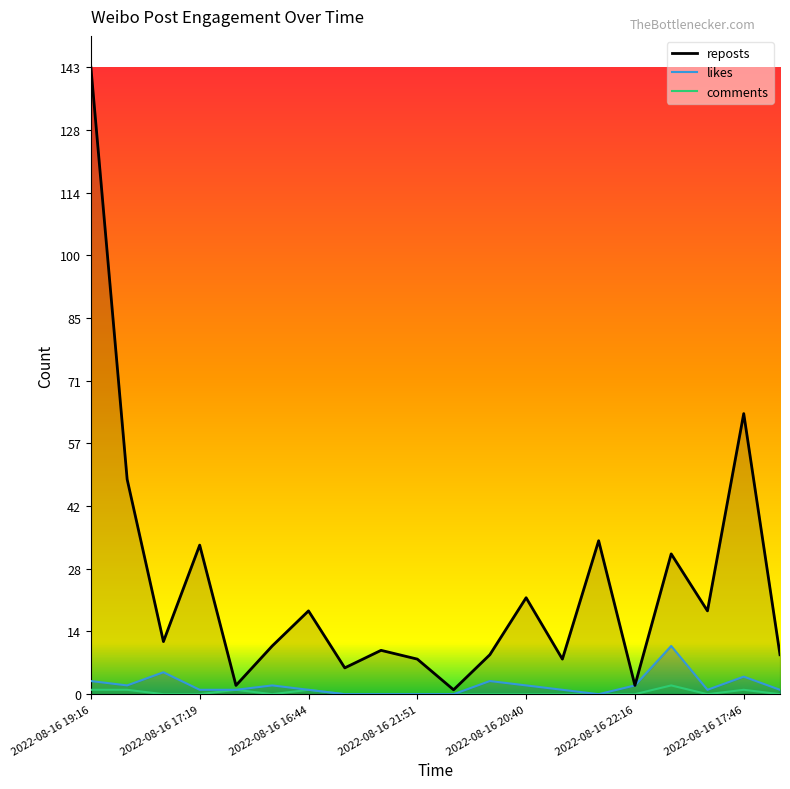

List the series in order of their peak value, lowest first.

comments, likes, reposts